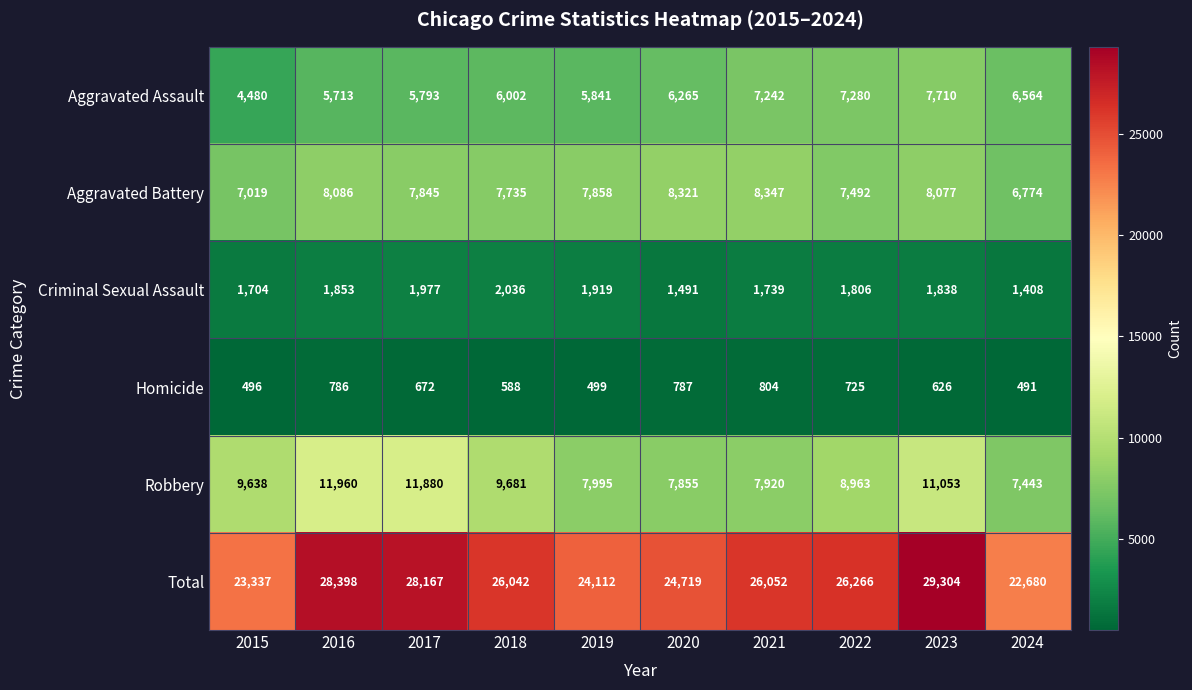

Which series has the largest total across all categories?

Total